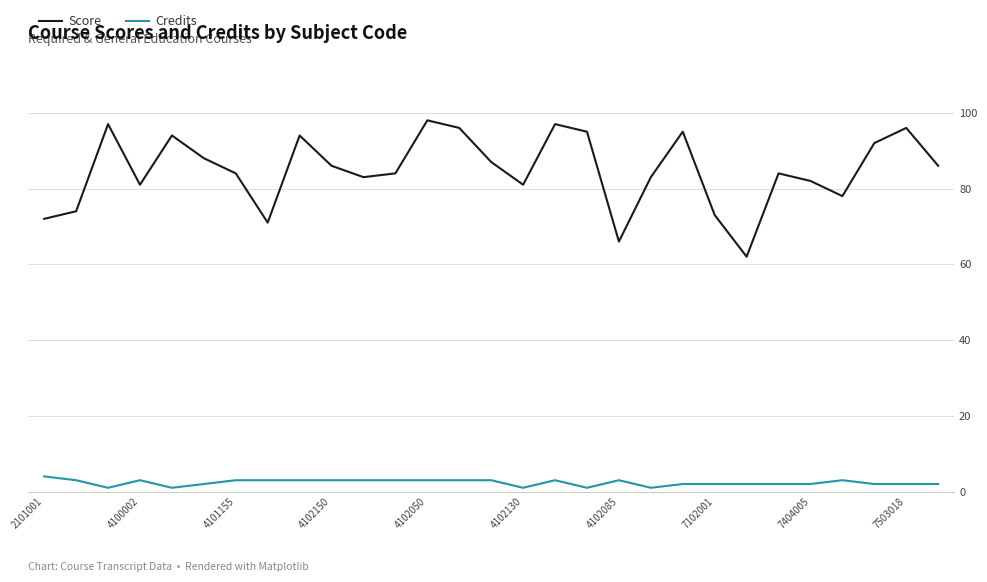

Which series has the largest range (max minus min)?

Score